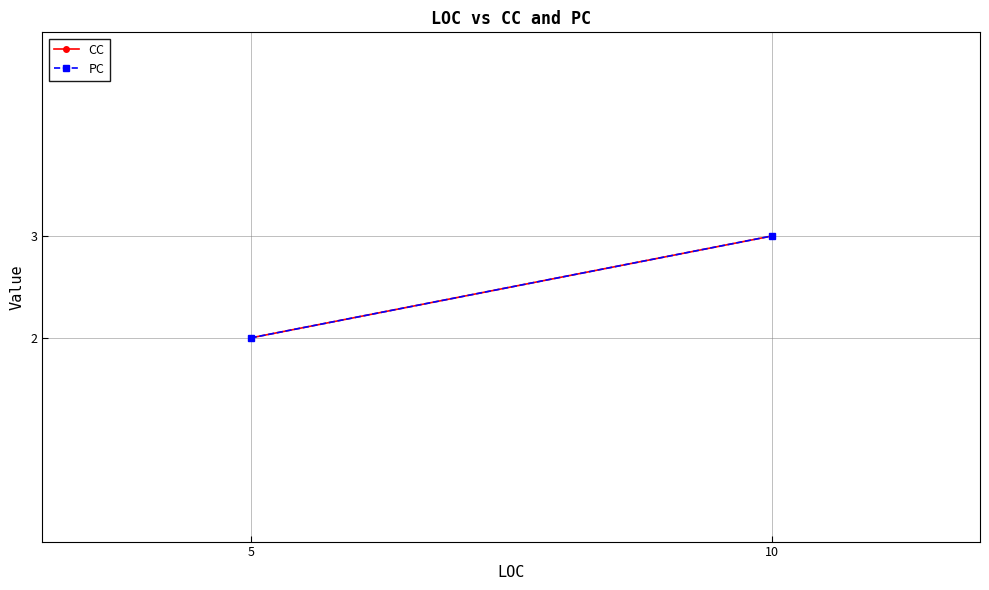

How many series are shown in this chart?

2